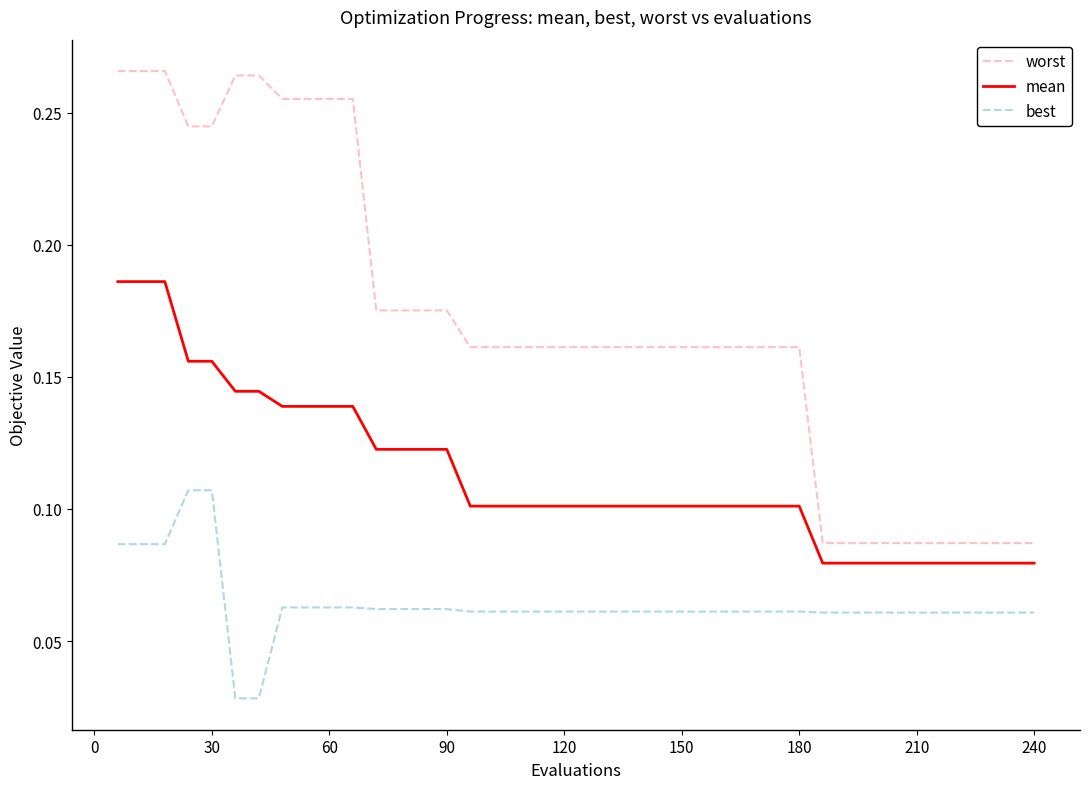

Which series has the largest total across all categories?

worst